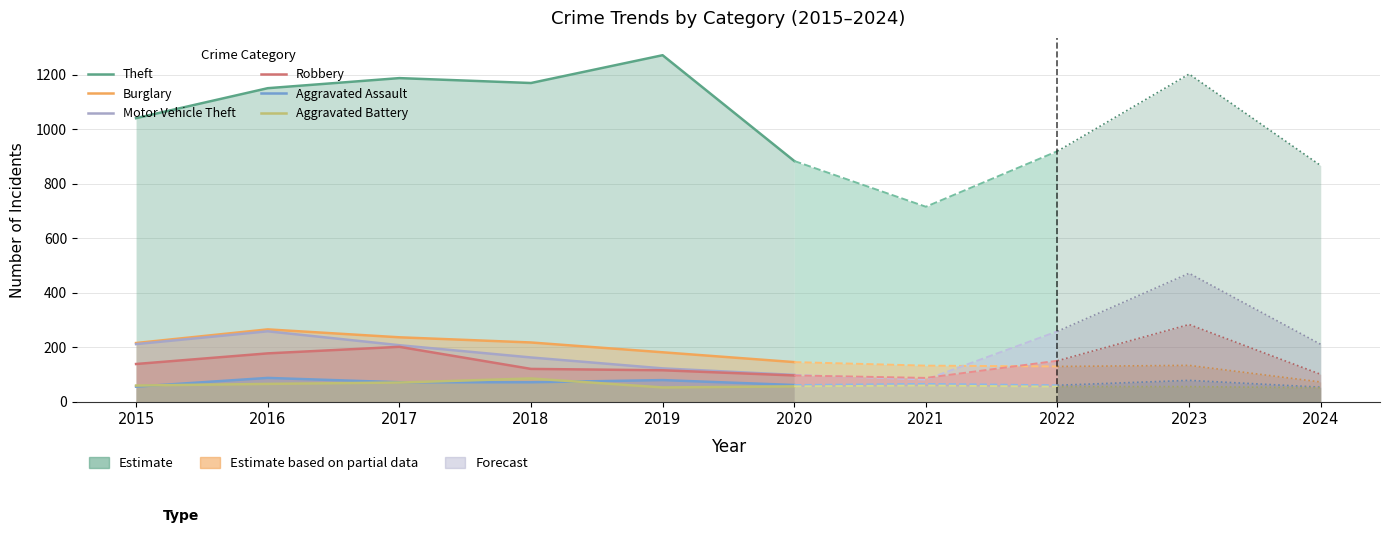

Is it true that Robbery equals 246 at 2016?

False